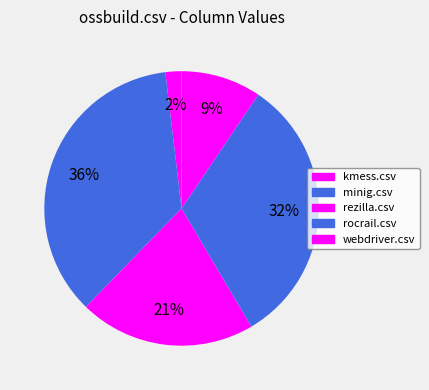

Count the number of slices in the pie.

5